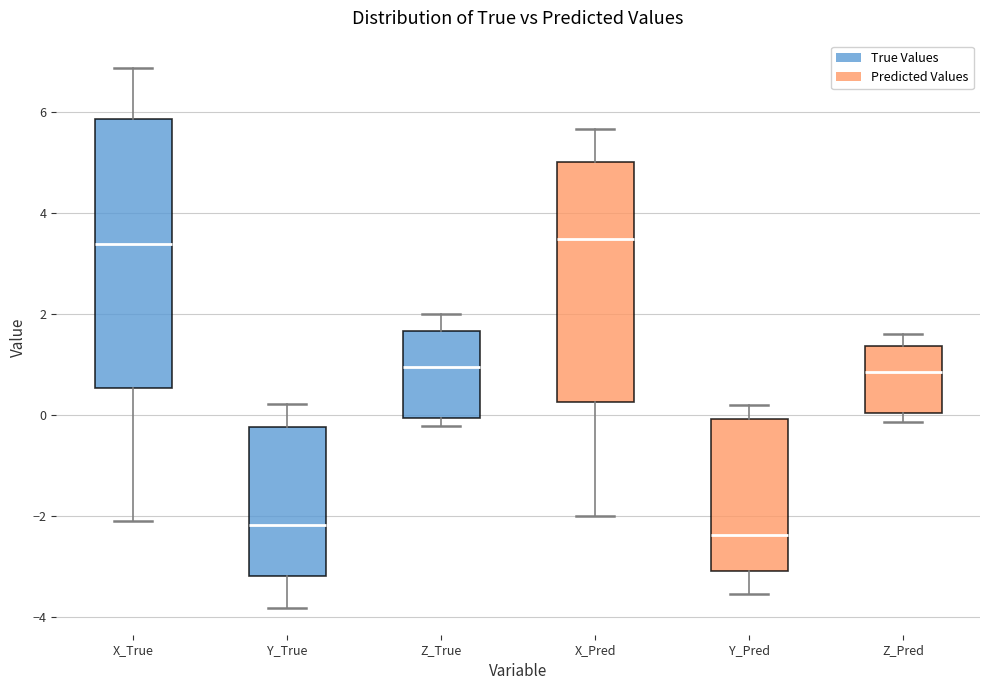

Which box has the lowest median line?

Y_Pred